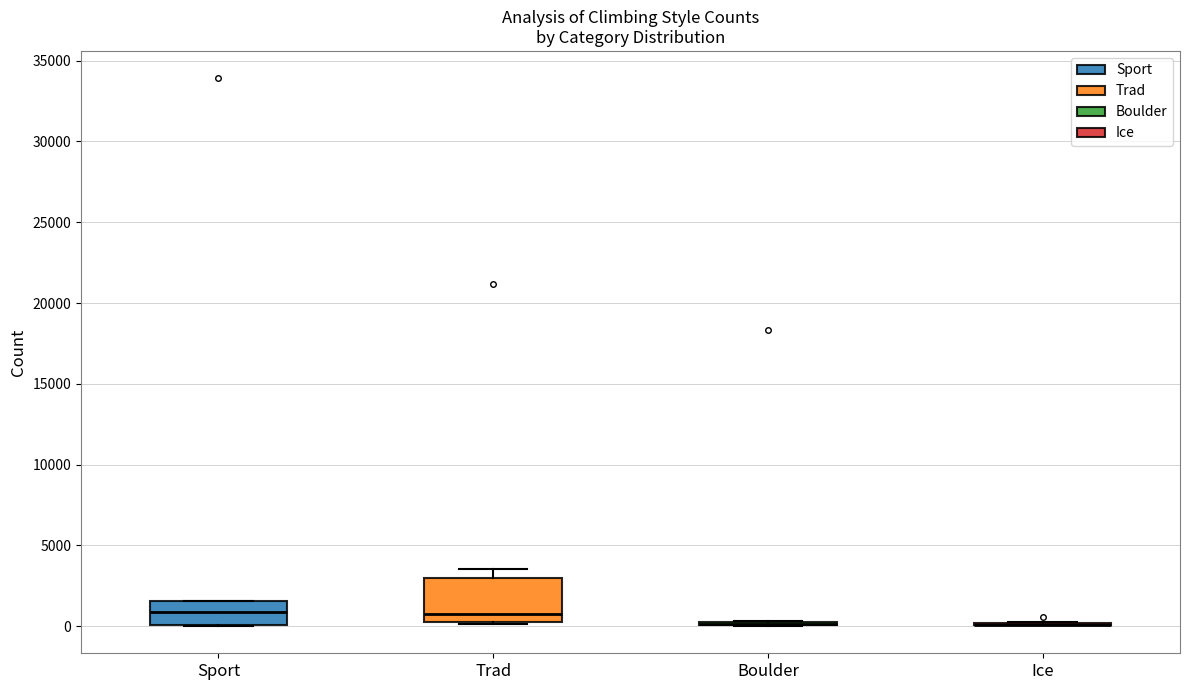

Where is the upper edge of the box for Trad on the y-axis? The values are not printed on the chart, so give them approximately, as read against the axis.

3000